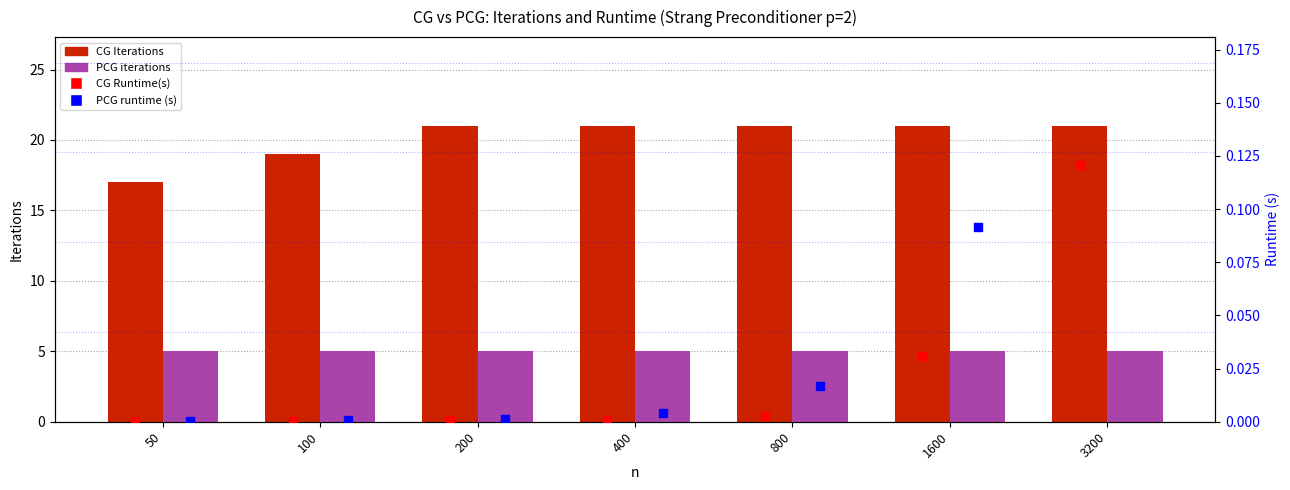

Is the value of PCG runtime (s) at 200 greater than the value of CG Runtime(s) at 50?

Yes